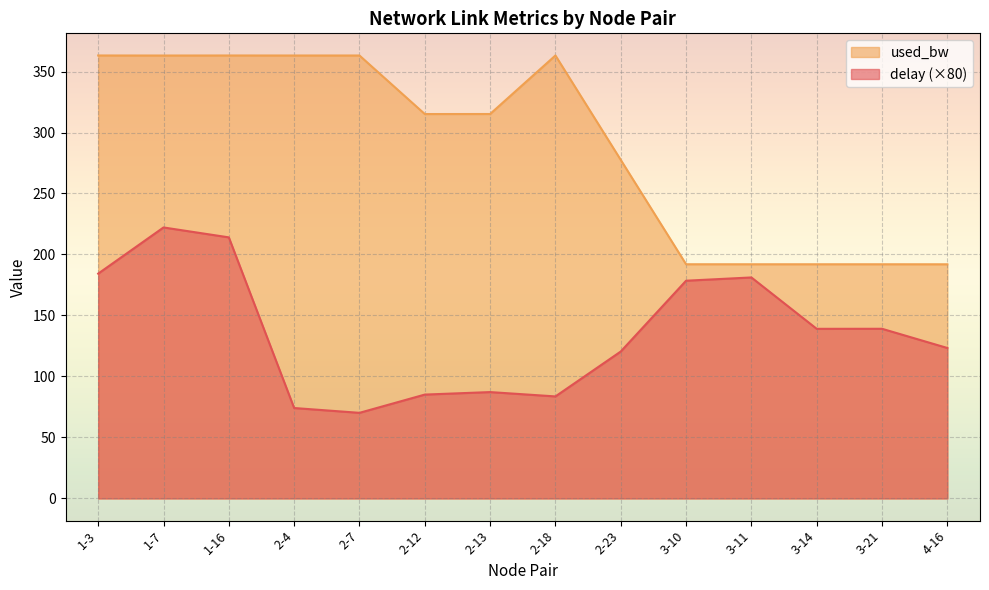

Reading left to right, list all the values displayed in this chart.

delay: 184.3	222.2	214.0	74.1	70.2	85.1	87.2	83.6	120.4	178.5	181.2	139.1	139.1	123.3
used_bw: 363.1	363.1	363.1	363.1	363.1	315.1	315.2	363.1	277.5	192.0	192.0	192.0	192.0	192.0